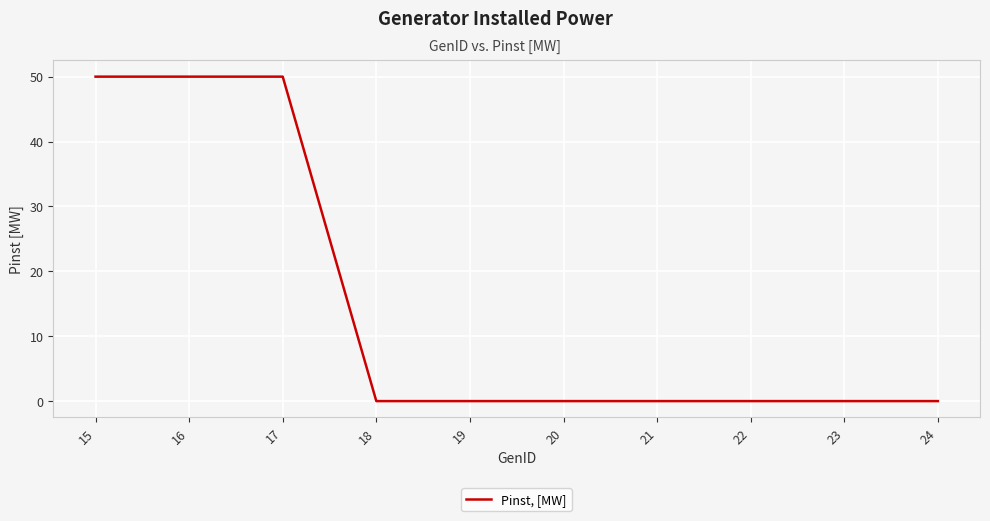

What is the greatest value displayed?

50